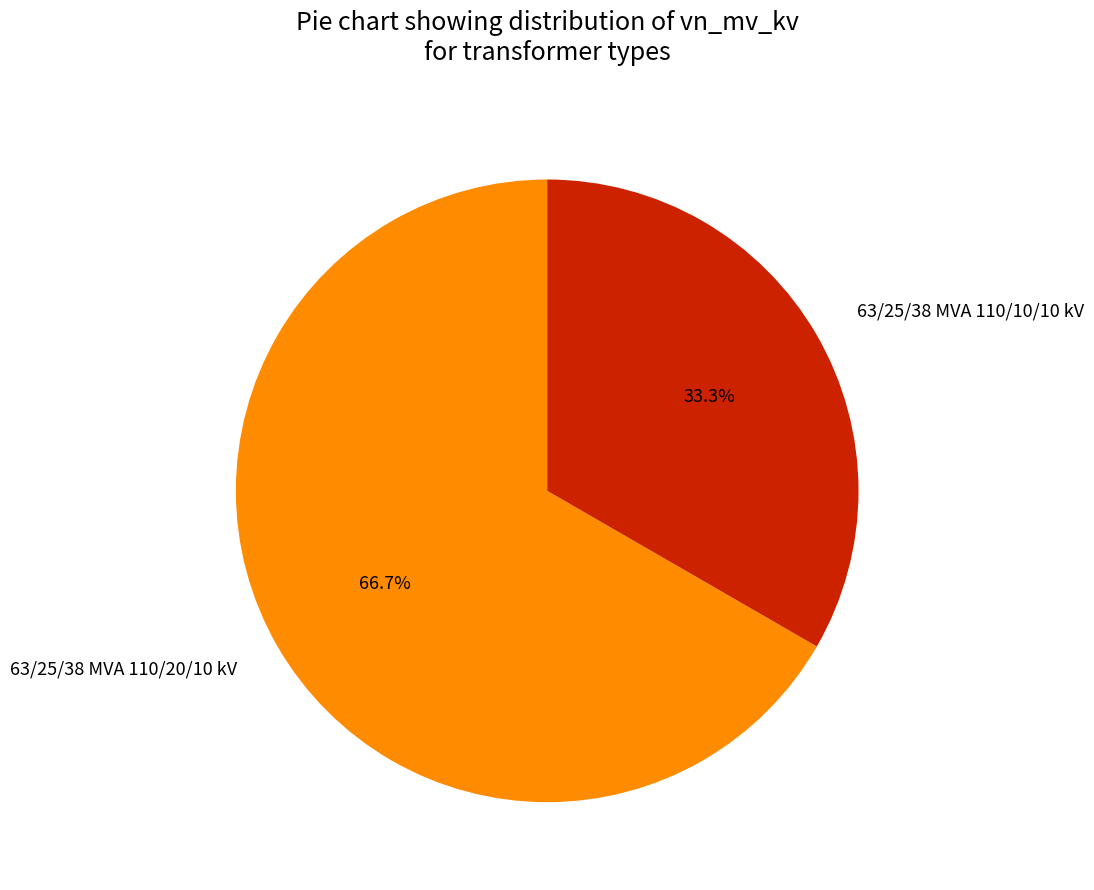

What is the smallest slice in the pie chart?

63/25/38 MVA 110/10/10 kV